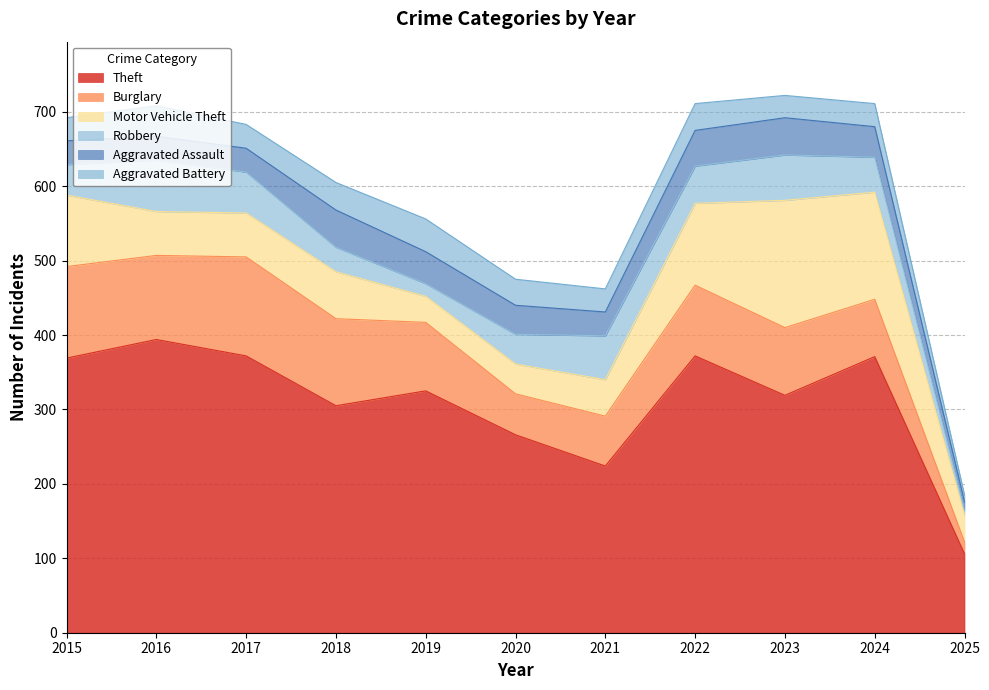

Does the chart display data point markers on the line(s)?

No